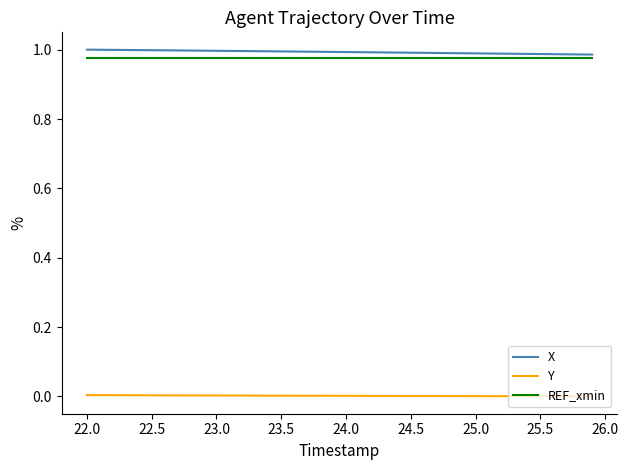

True or false: Y and REF_xmin intersect in this chart.

False